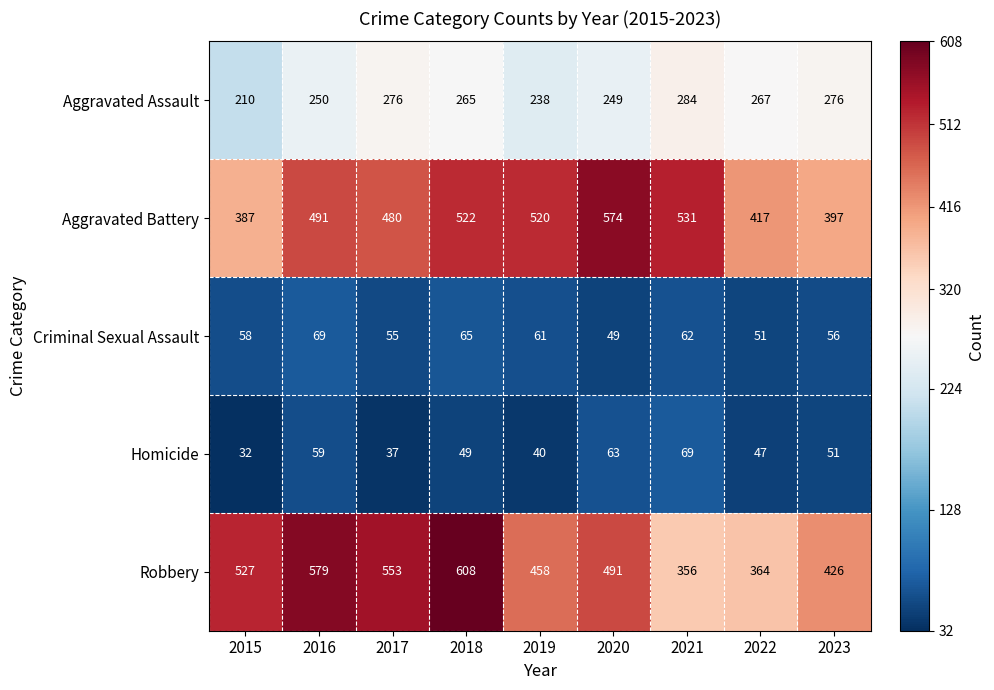

Which series has the largest total across all categories?

Robbery